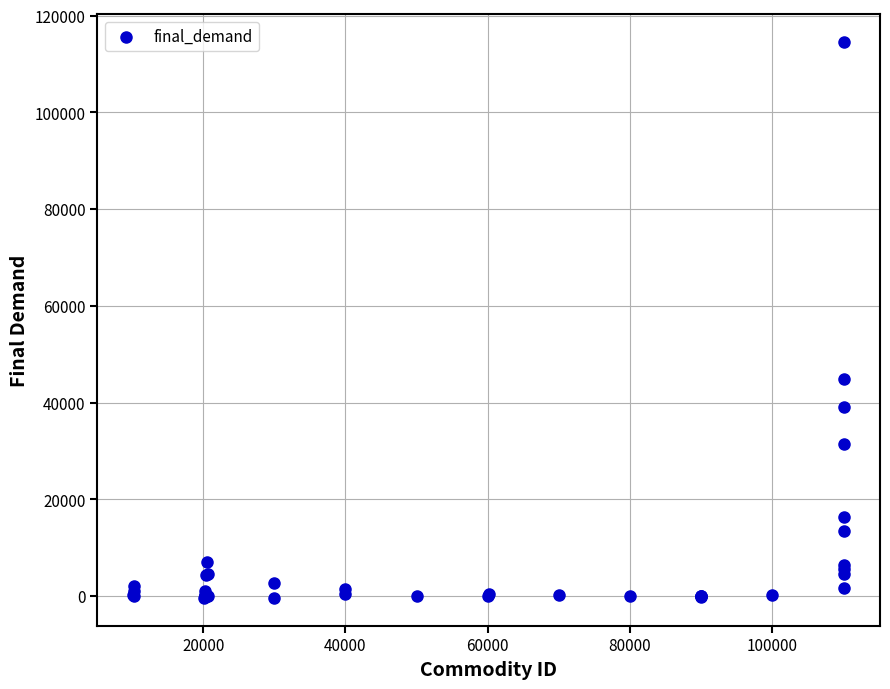

What Y value in the scatter plot is closest to 57082?

44862.4